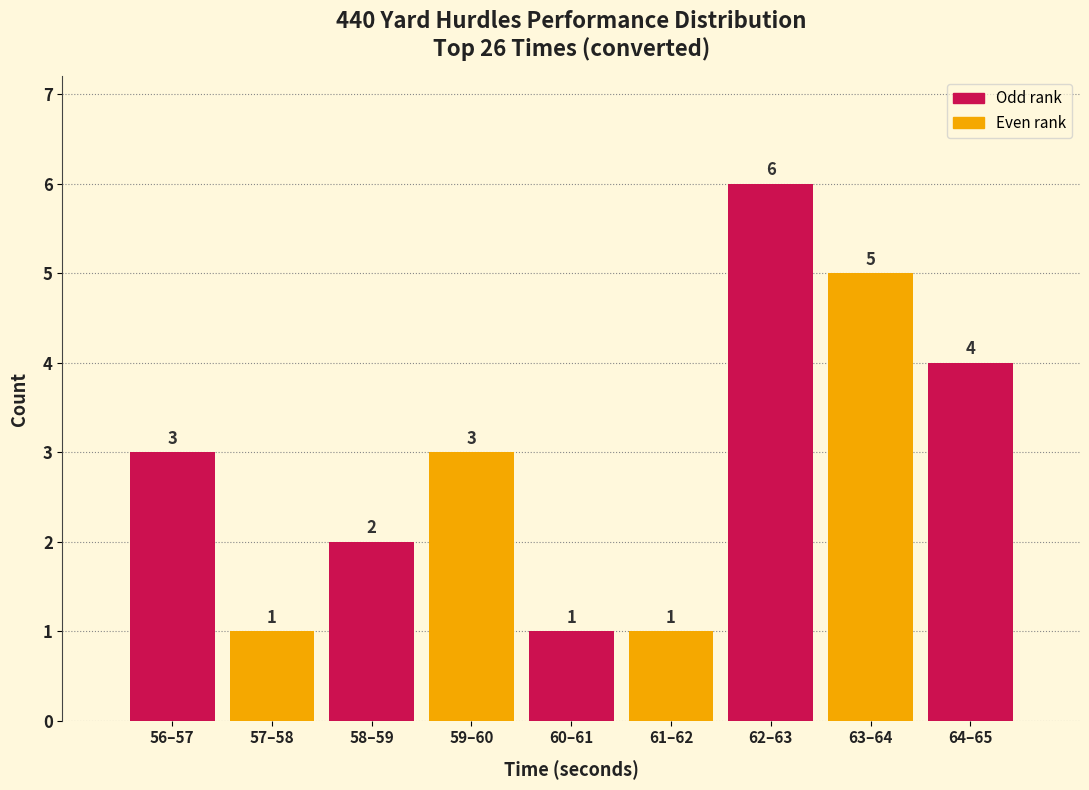

Reading left to right, extract all data points from this chart.

3	1	2	3	1	1	6	5	4